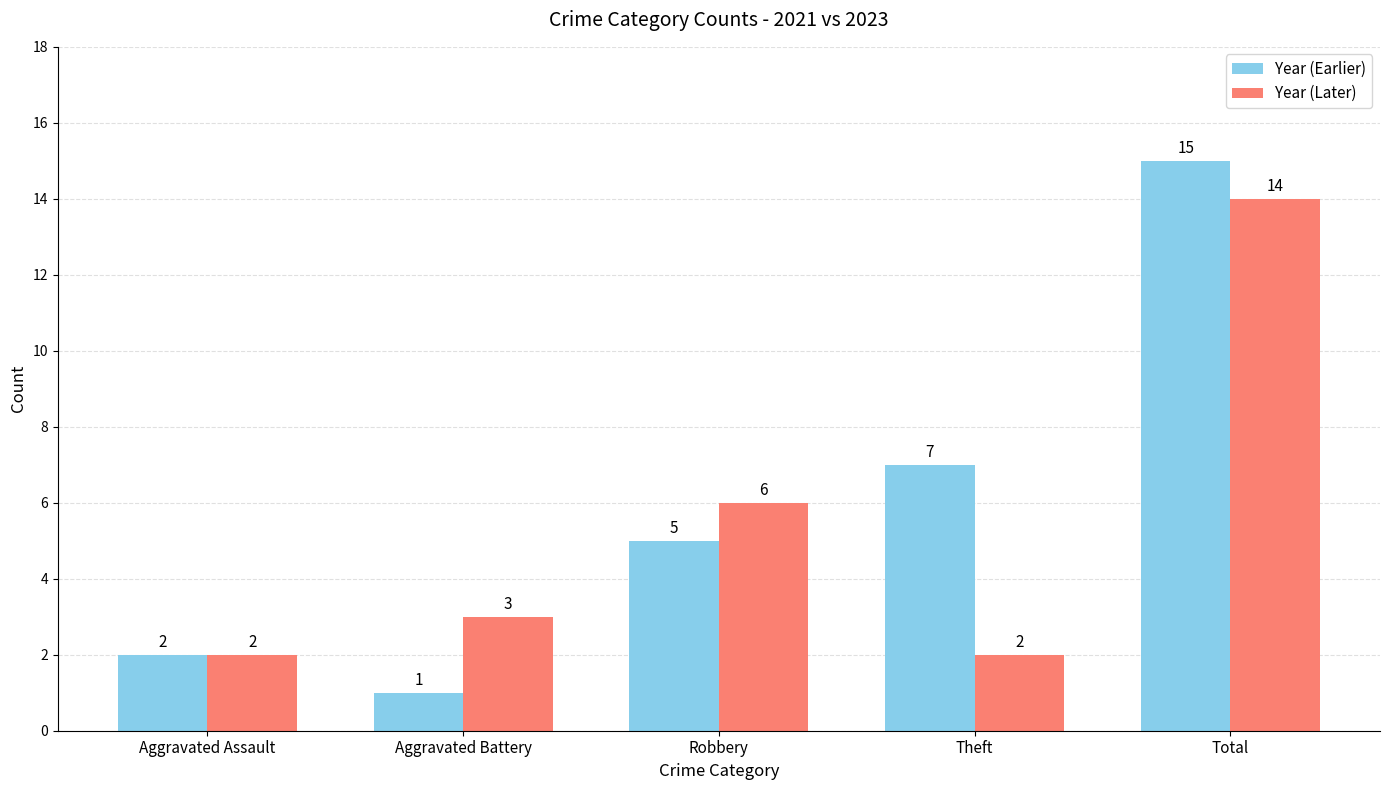

Is it true that Year (Later) equals 14 at Total?

True